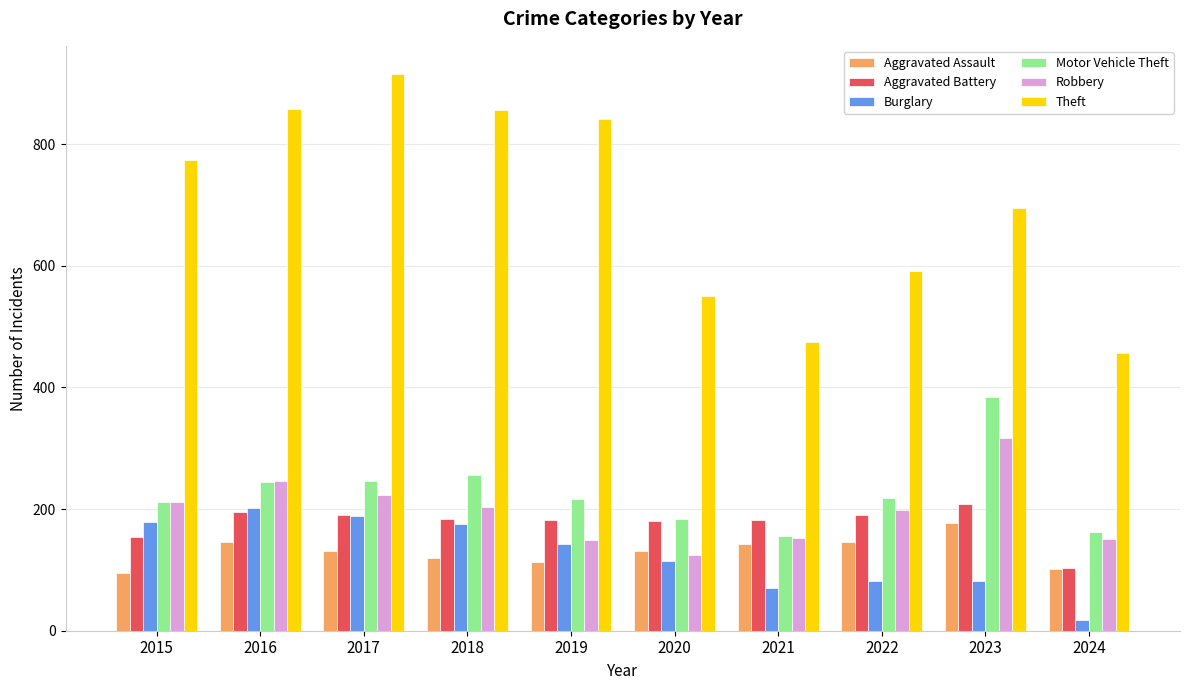

What is the value of the Aggravated Assault bar at the 7th from the left?

142